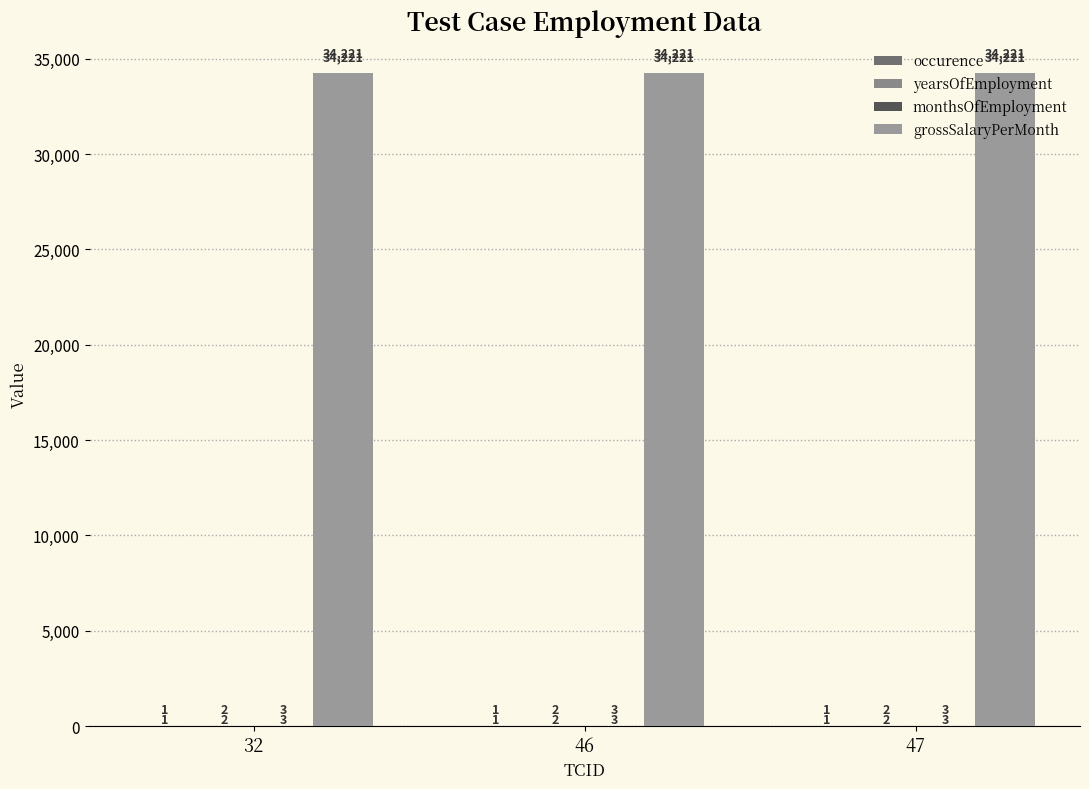

Rank the series at 47 from lowest to highest value.

occurence, yearsOfEmployment, monthsOfEmployment, grossSalaryPerMonth